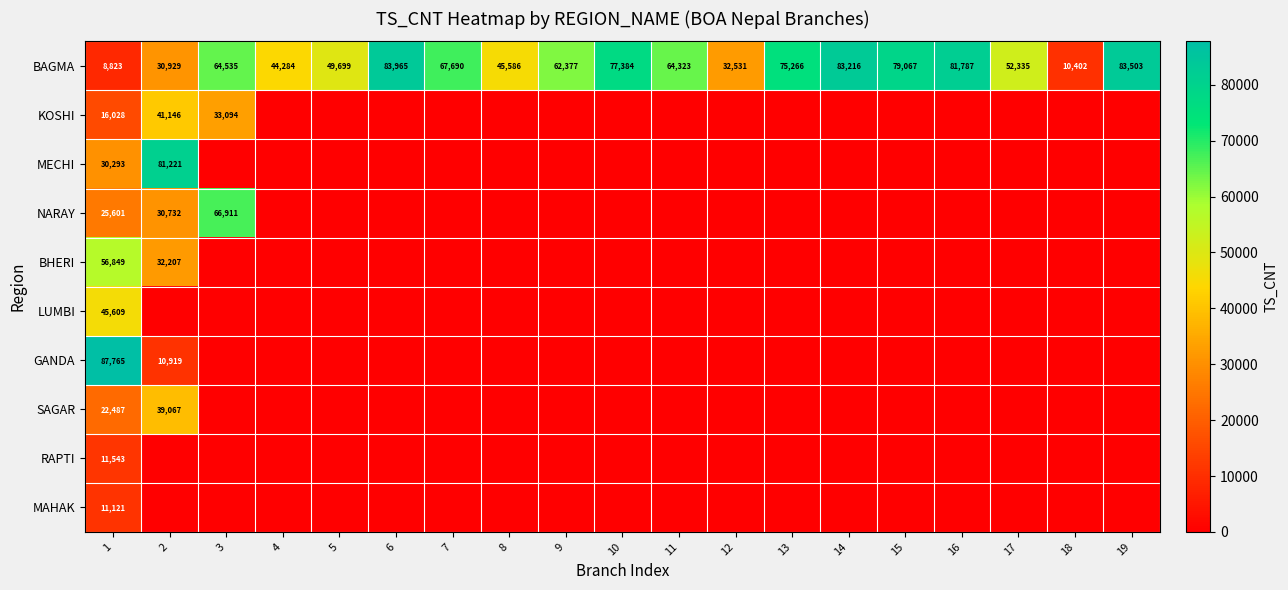

Which has a higher value, 7 or 18?

7